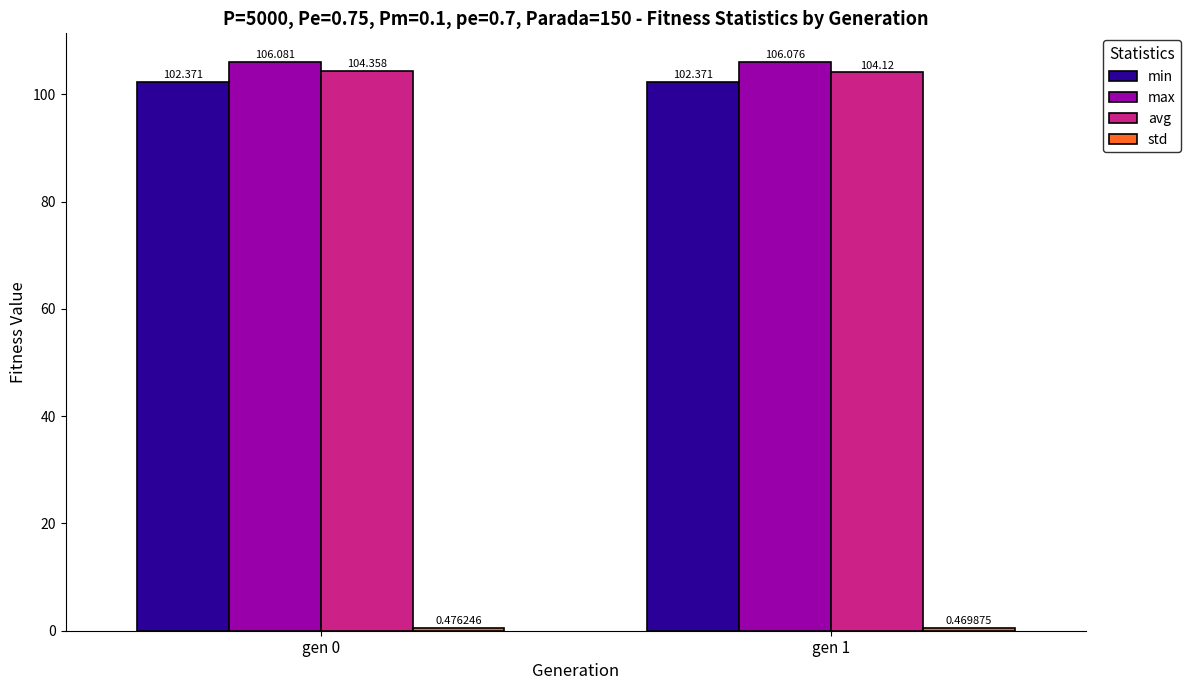

True or false: max has a value of 66.2 at gen 0.

False